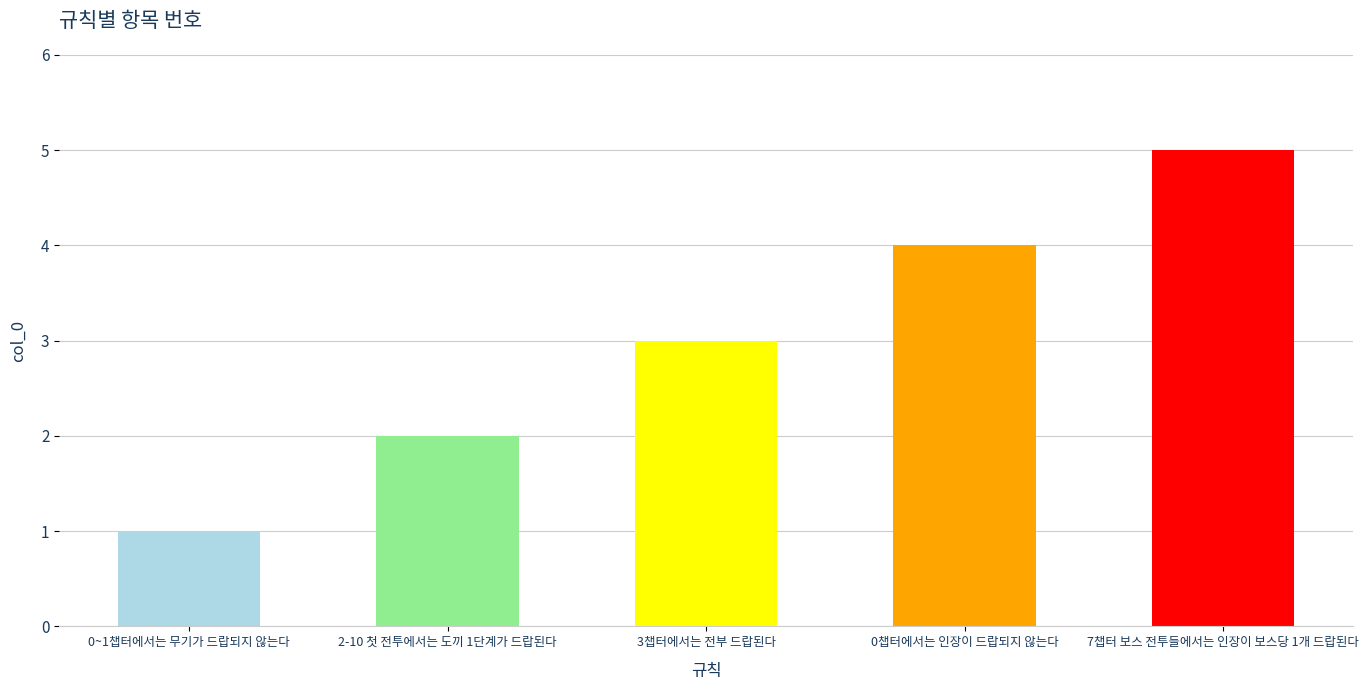

What is the smallest value displayed?

1